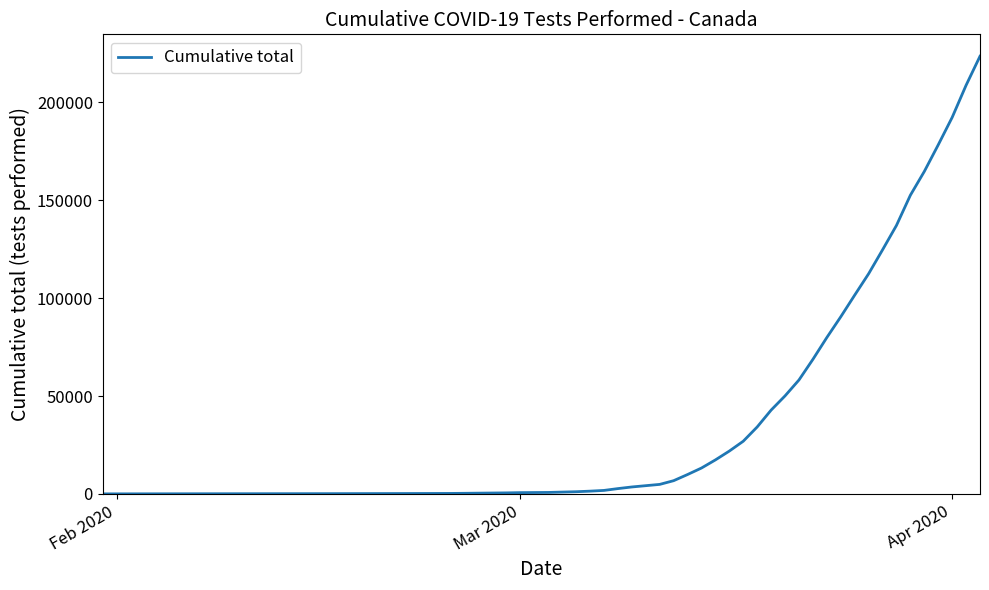

What is the difference between the maximum and minimum values?

223618